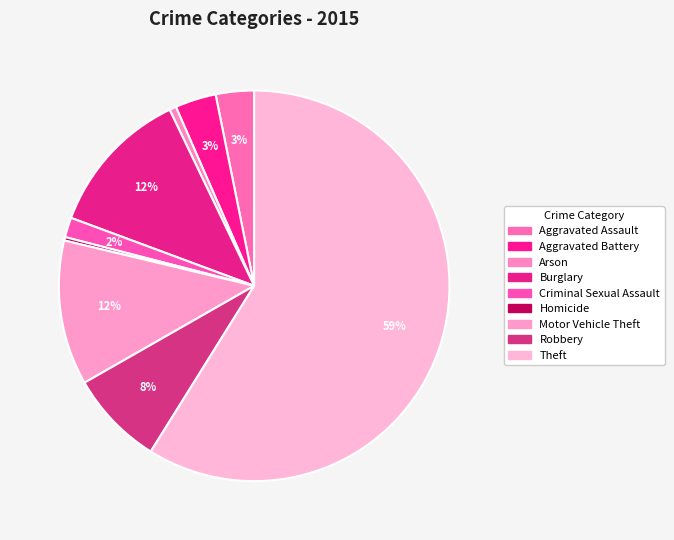

How many segments does this pie chart have?

9